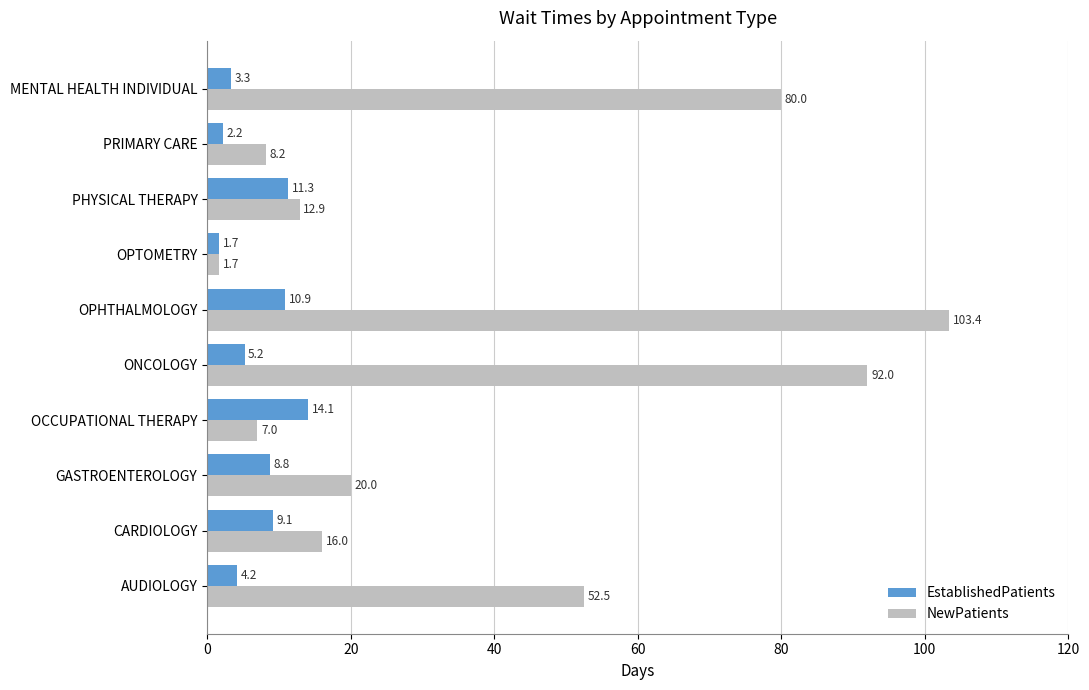

The value of NewPatients at AUDIOLOGY is 31.5. True or false?

False